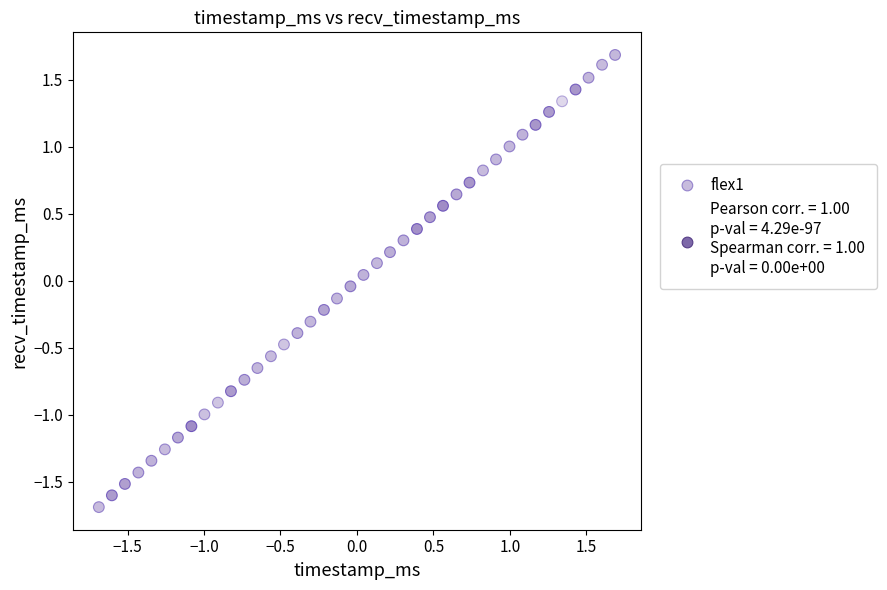

What is the range of X values (max minus min)?

3.4